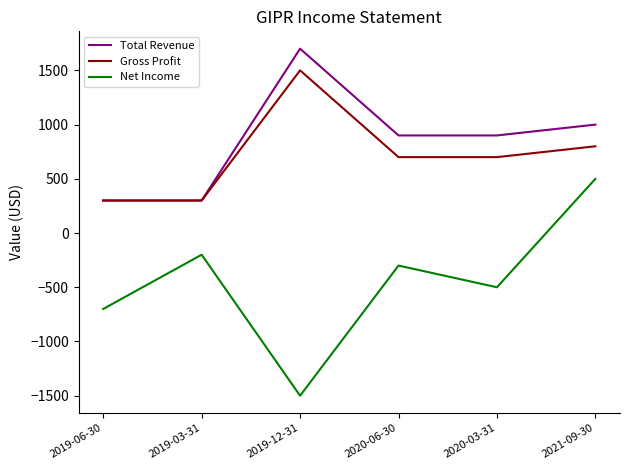

What is the highest value of the Net Income series?

500